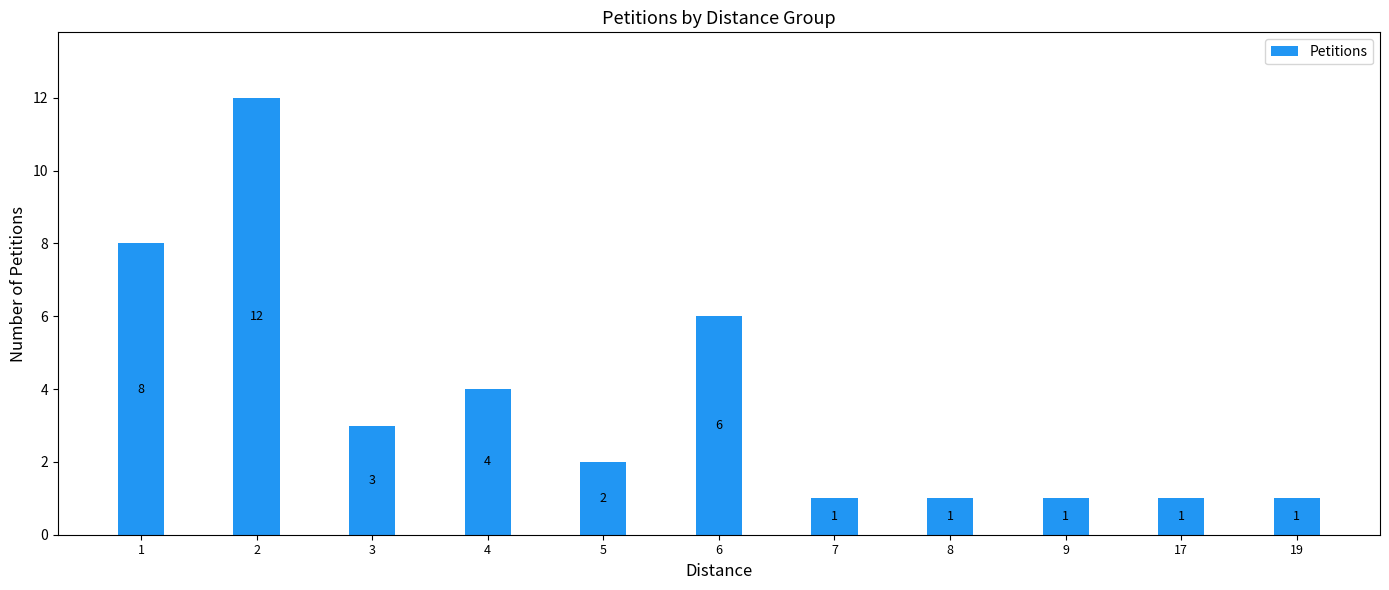

How many categories are shown in the chart?

11